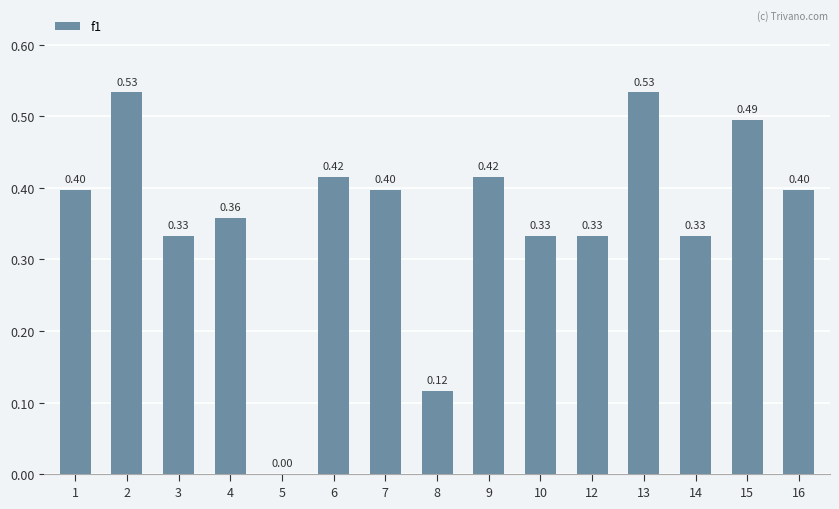

What is the sum of all values?

5.4